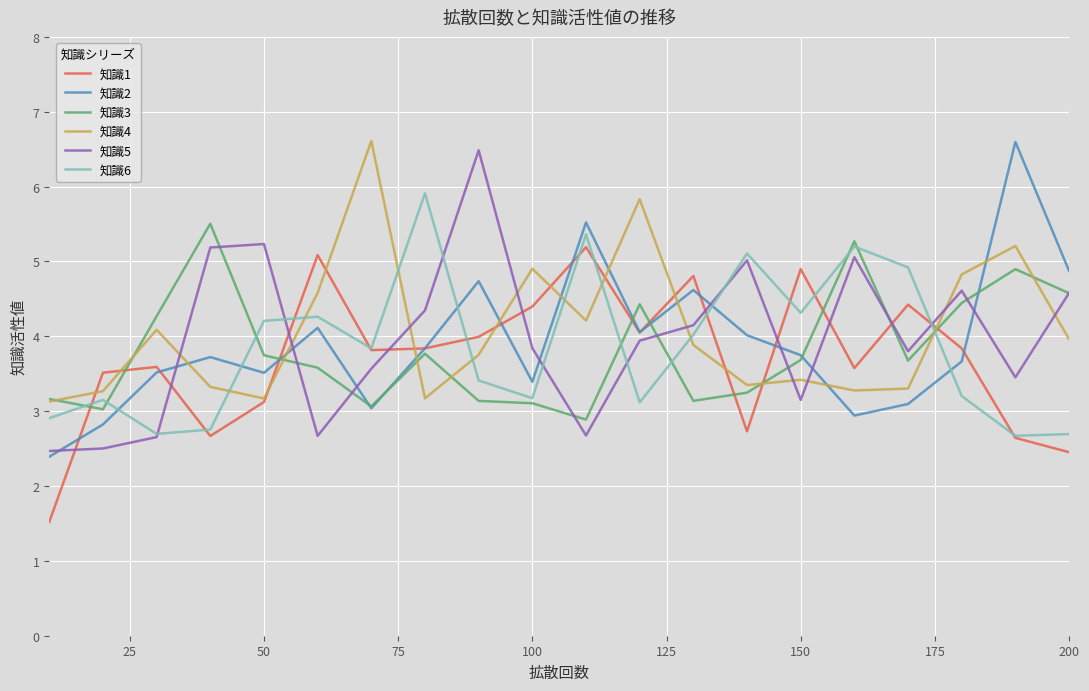

How many lines are shown in the chart?

6